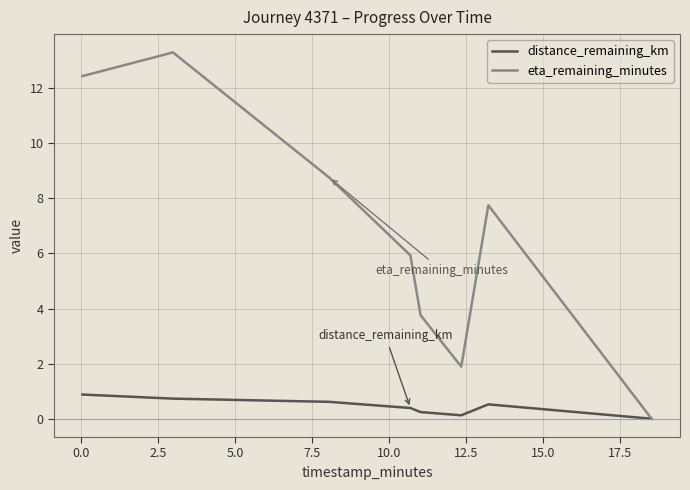

What is the average value of the eta_remaining_minutes series?

6.7